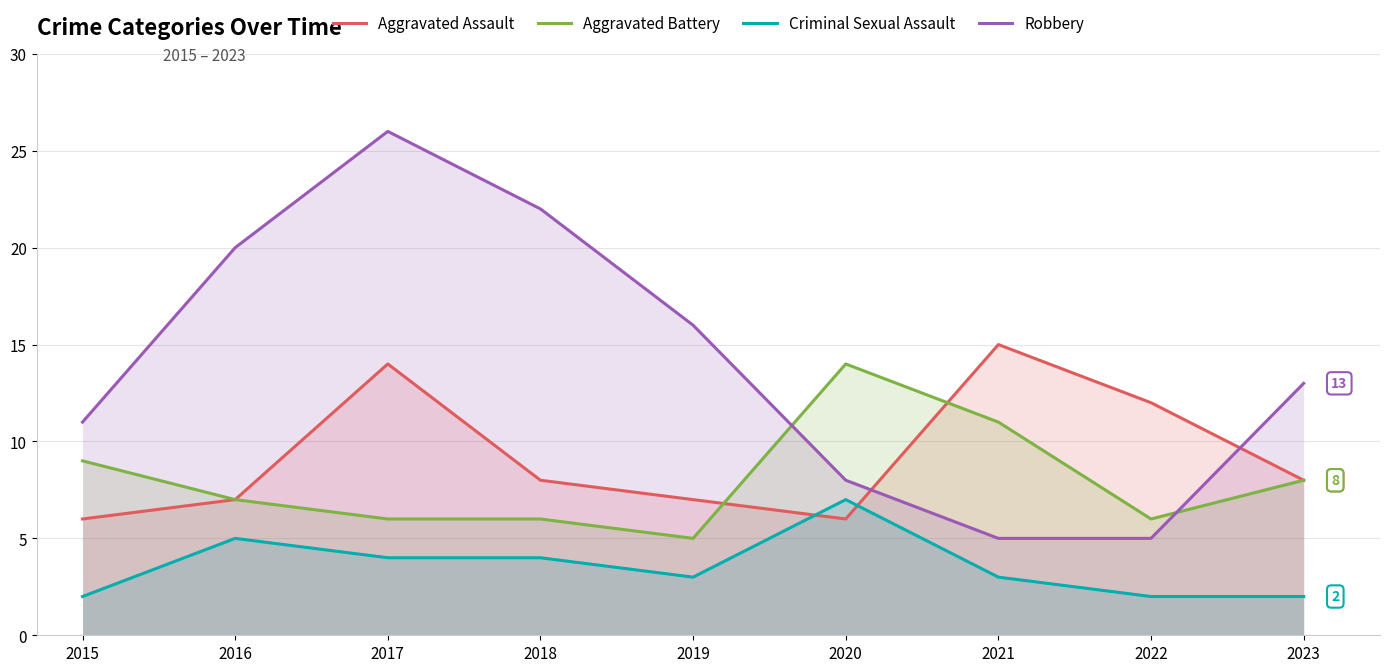

How many times do Criminal Sexual Assault and Aggravated Assault cross each other?

2